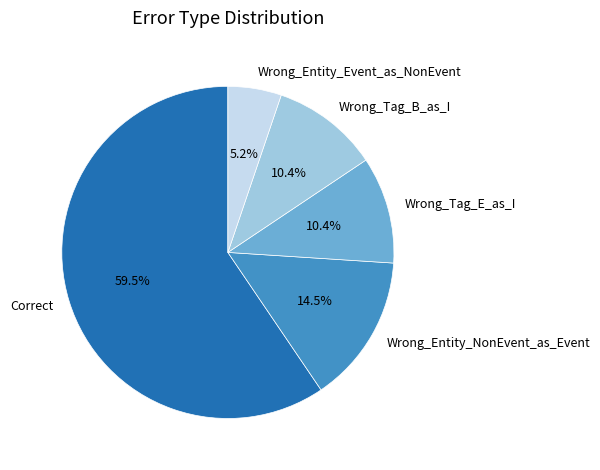

Which slice is the largest?

Correct